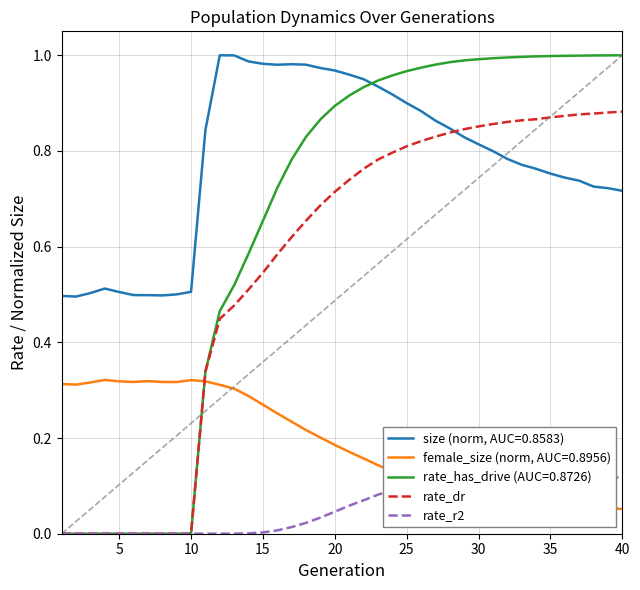

True or false: rate_has_drive (AUC=0.8726) and size (norm, AUC=0.8583) cross at least once.

True